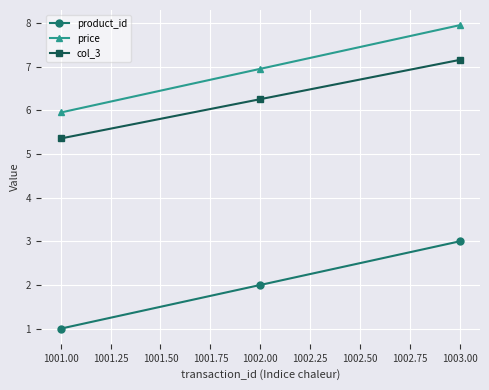

What are all the series names shown in the legend?

product_id, price, col_3